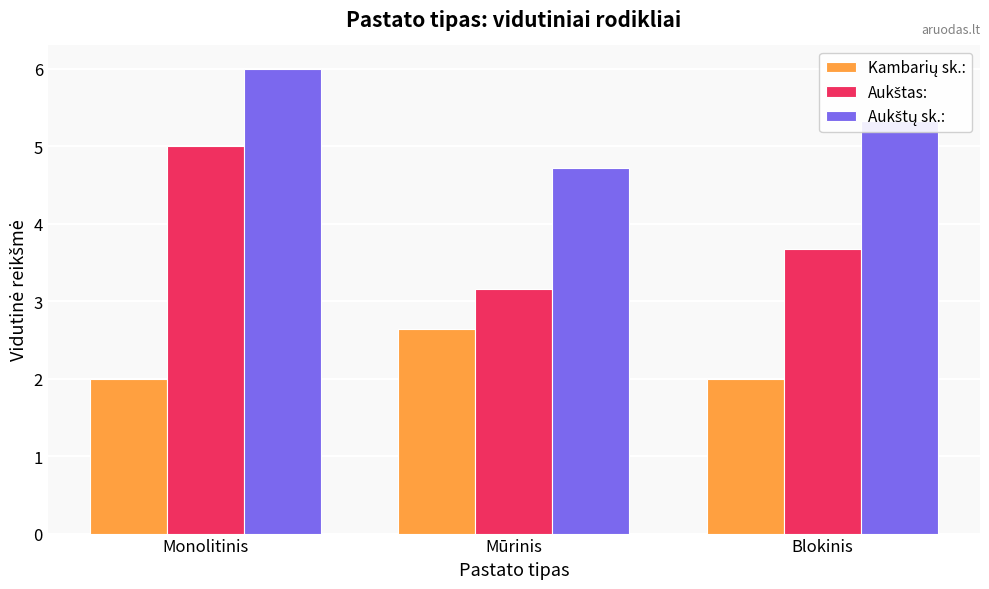

What is the maximum value shown in the chart?

6.0